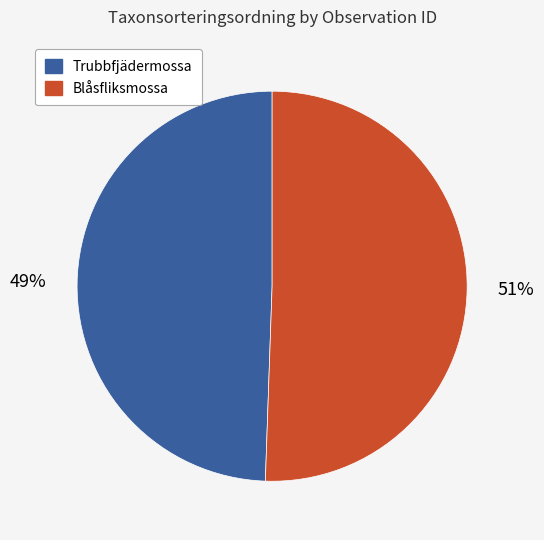

To the nearest percent, what is the average slice percentage?

50%